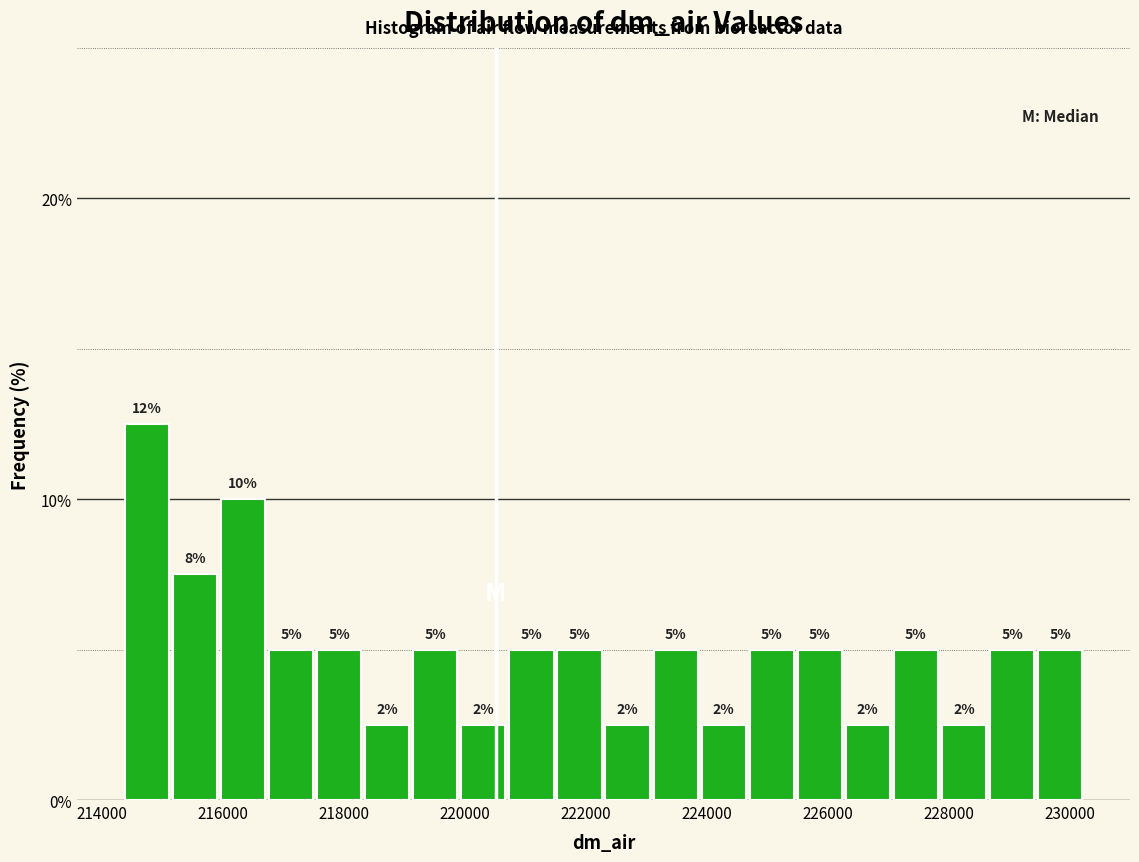

Around what value on the x-axis is the tallest bar? Give the approximate position of its centre, as read against the axis.

214800